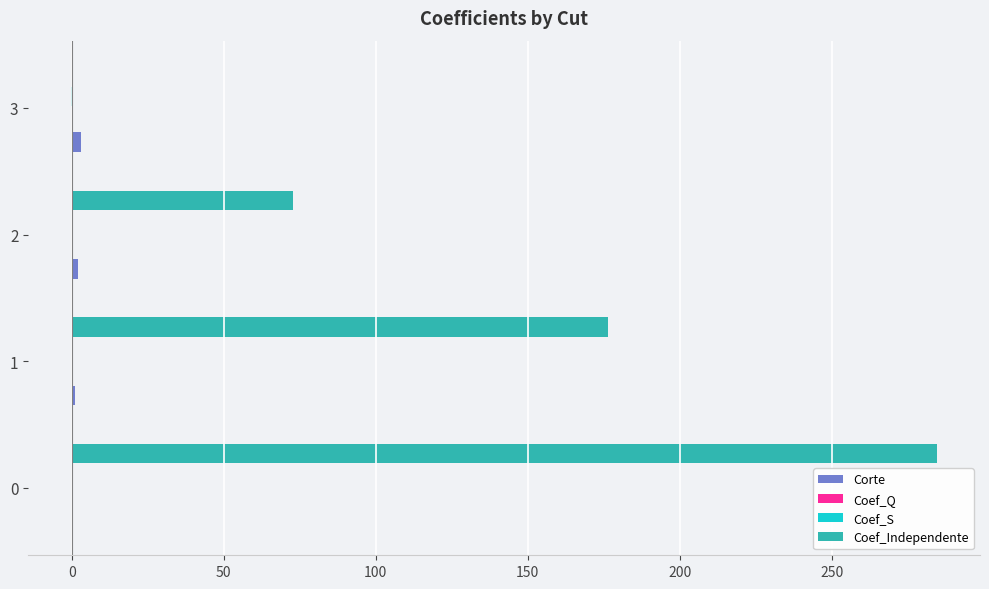

The value of Coef_Independente at 2 is 123.9. True or false?

False